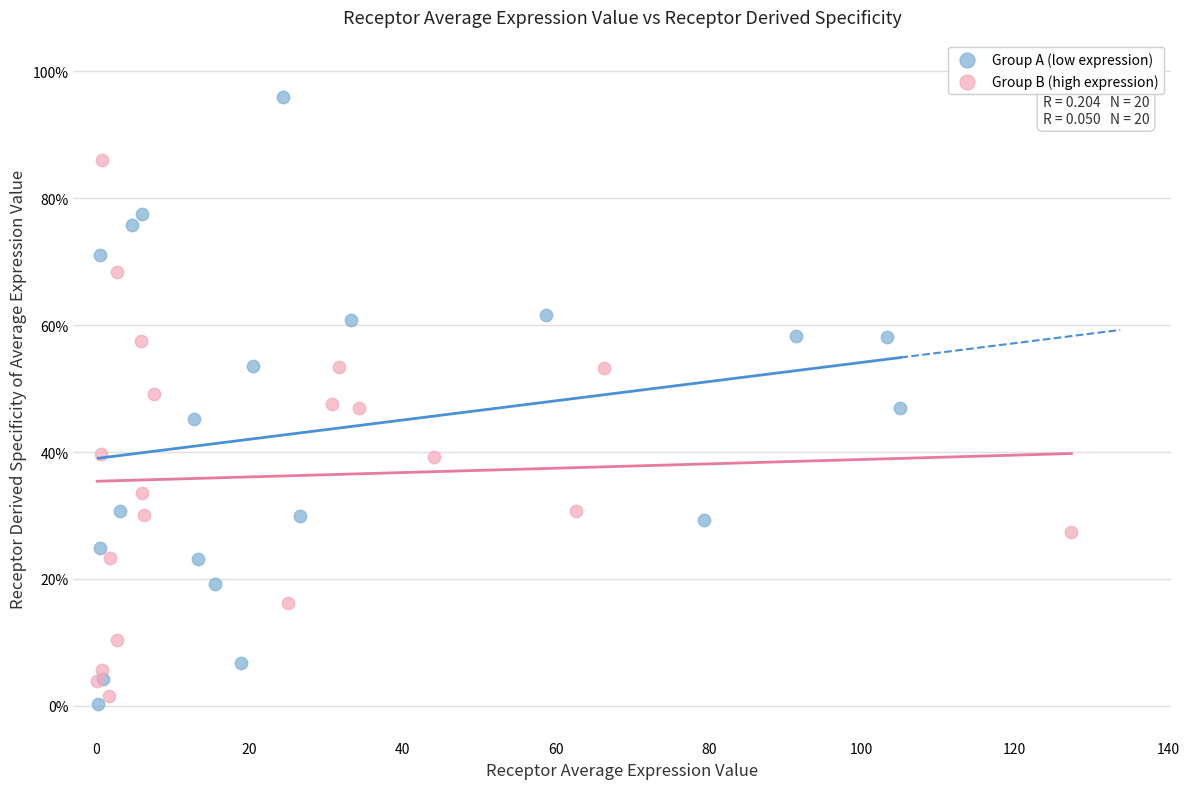

Which series contains the highest Y value?

Group A (low expression)